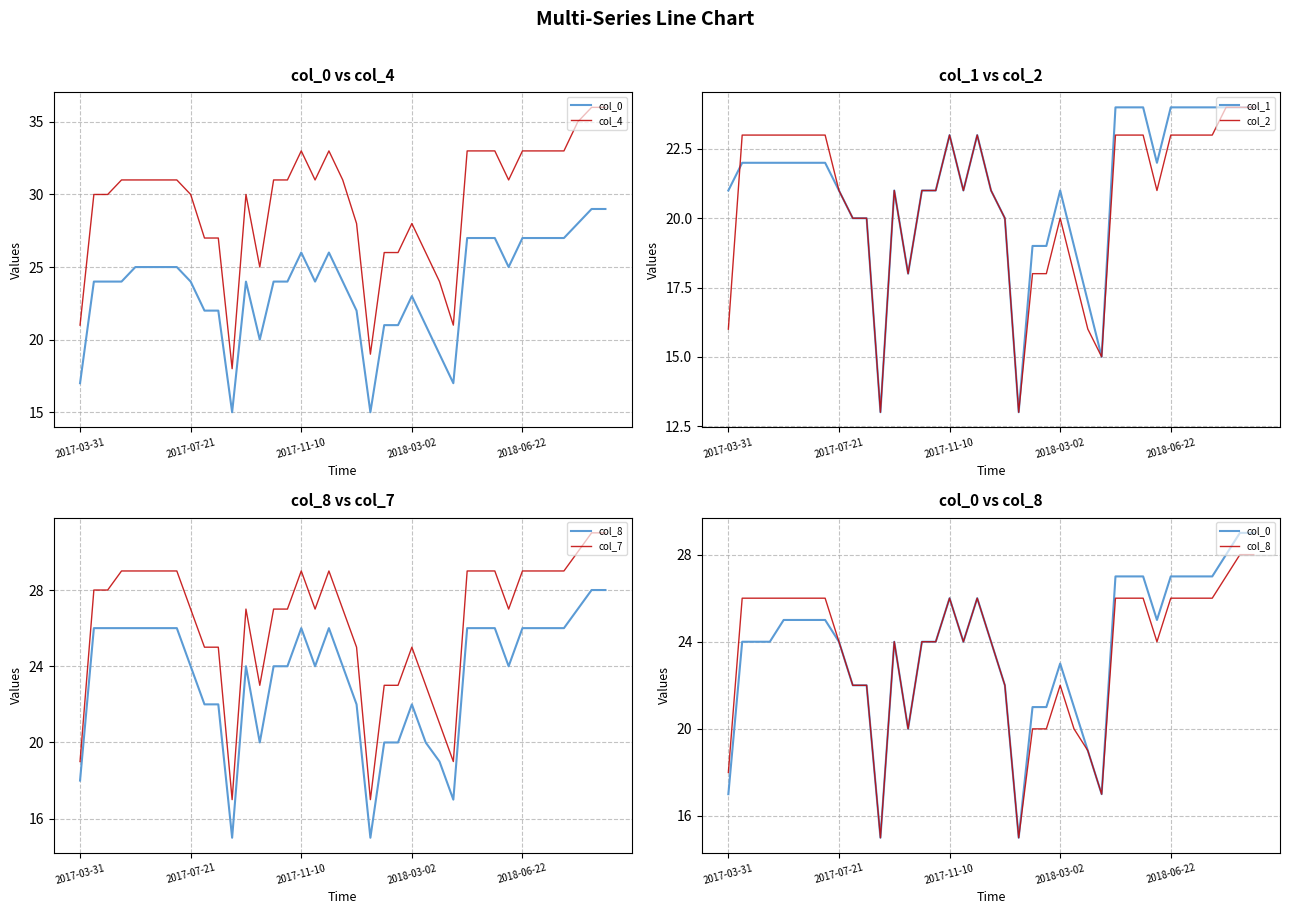

The col_1 series shows 5 at 2017-11-10. True or false?

False